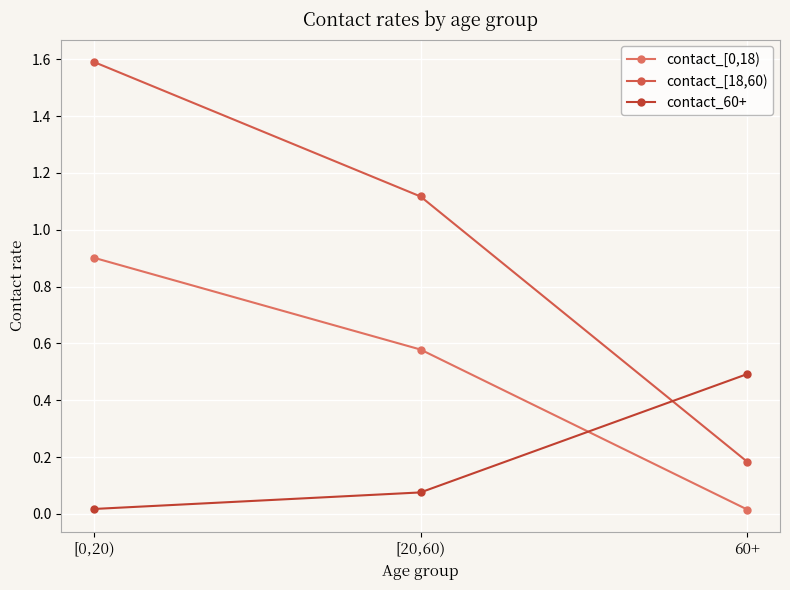

Count the number of categories in the chart.

3